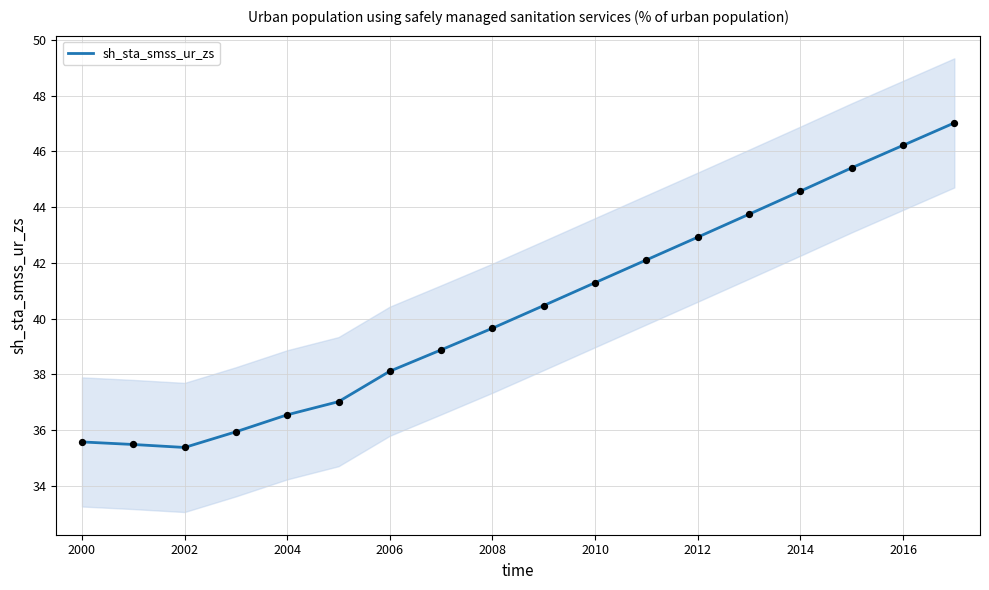

The sh_sta_smss_ur_zs series shows 44.6 at 2014. True or false?

True